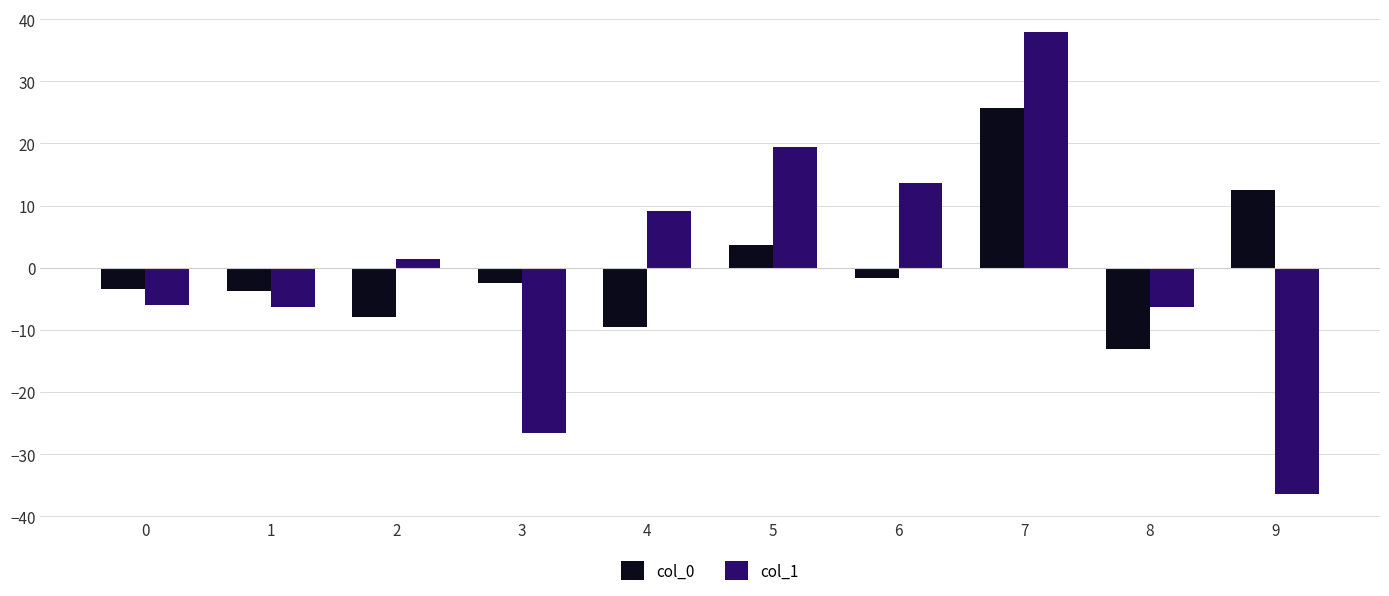

Which series has the widest spread of values?

col_1